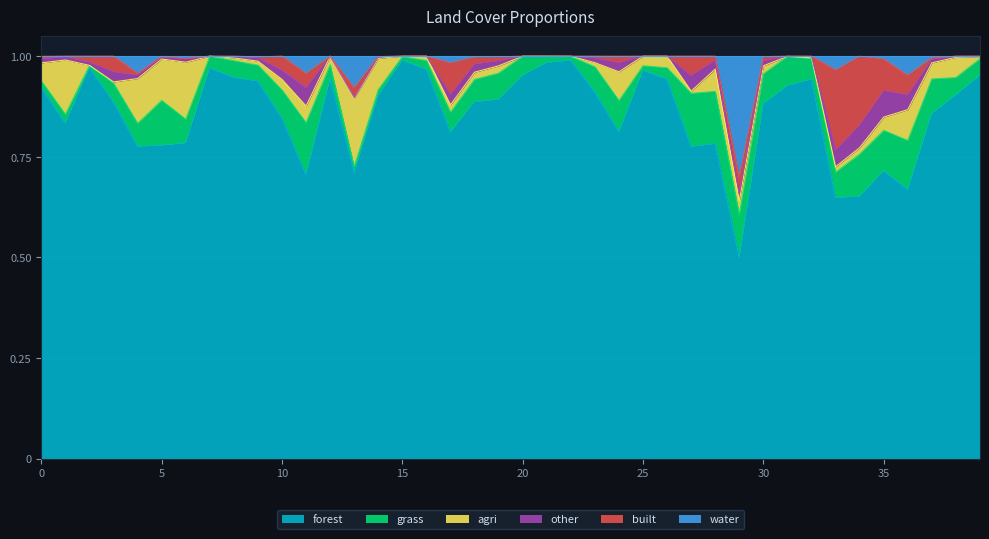

At 18, list the series in order from smallest to largest.

water, built, agri, other, grass, forest